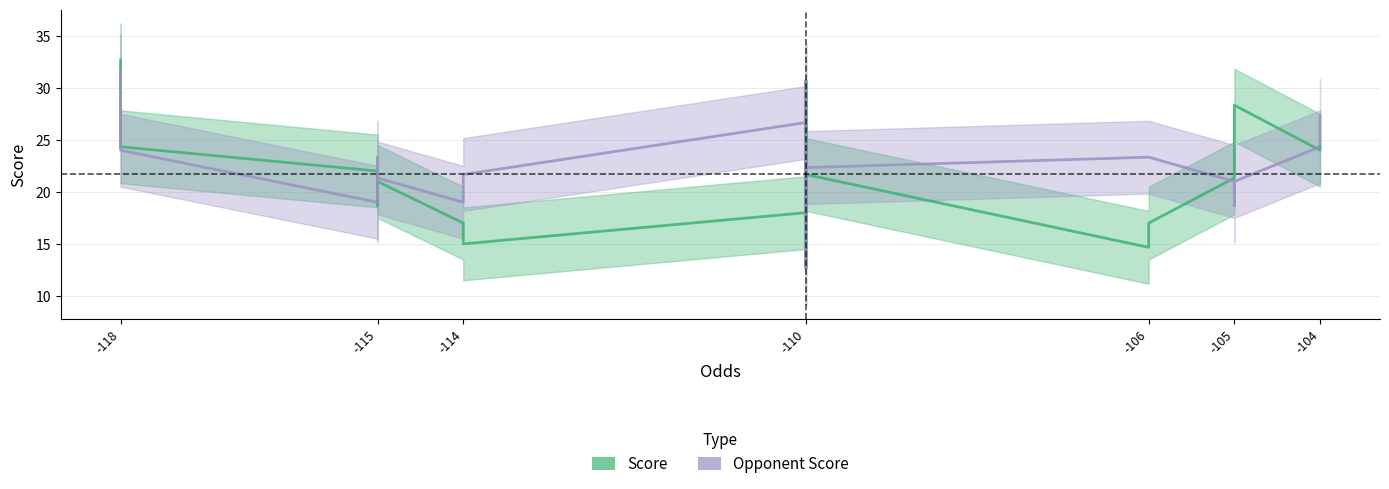

What is the value of the Score point at the 8th from the left?

18.0